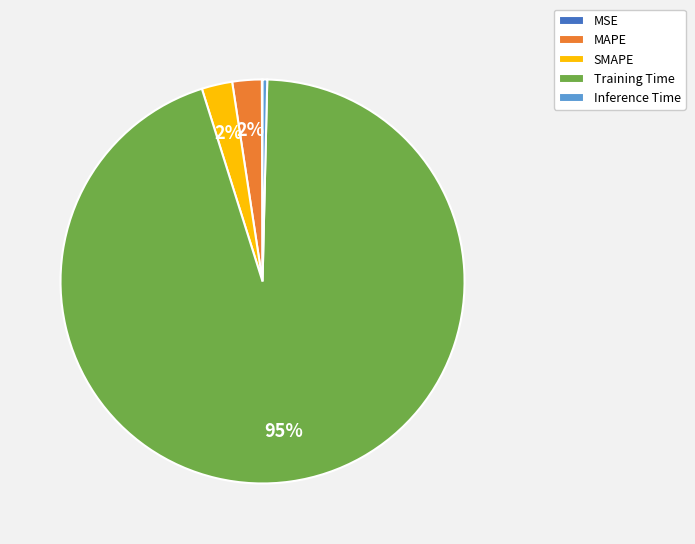

What is the majority slice?

Training Time